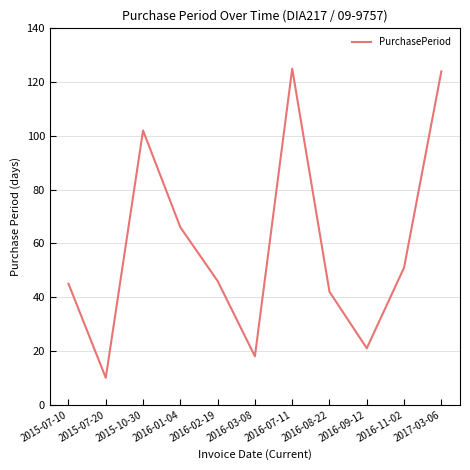

At which category does the chart reach its minimum across all series?

2015-07-20